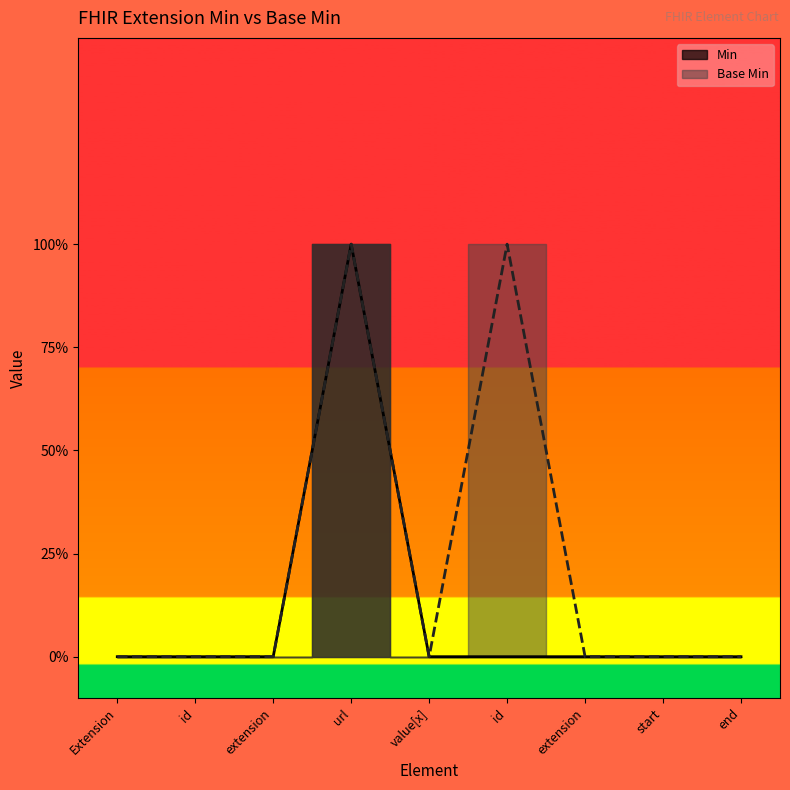

How many interior local valleys does the Base Min series have?

1